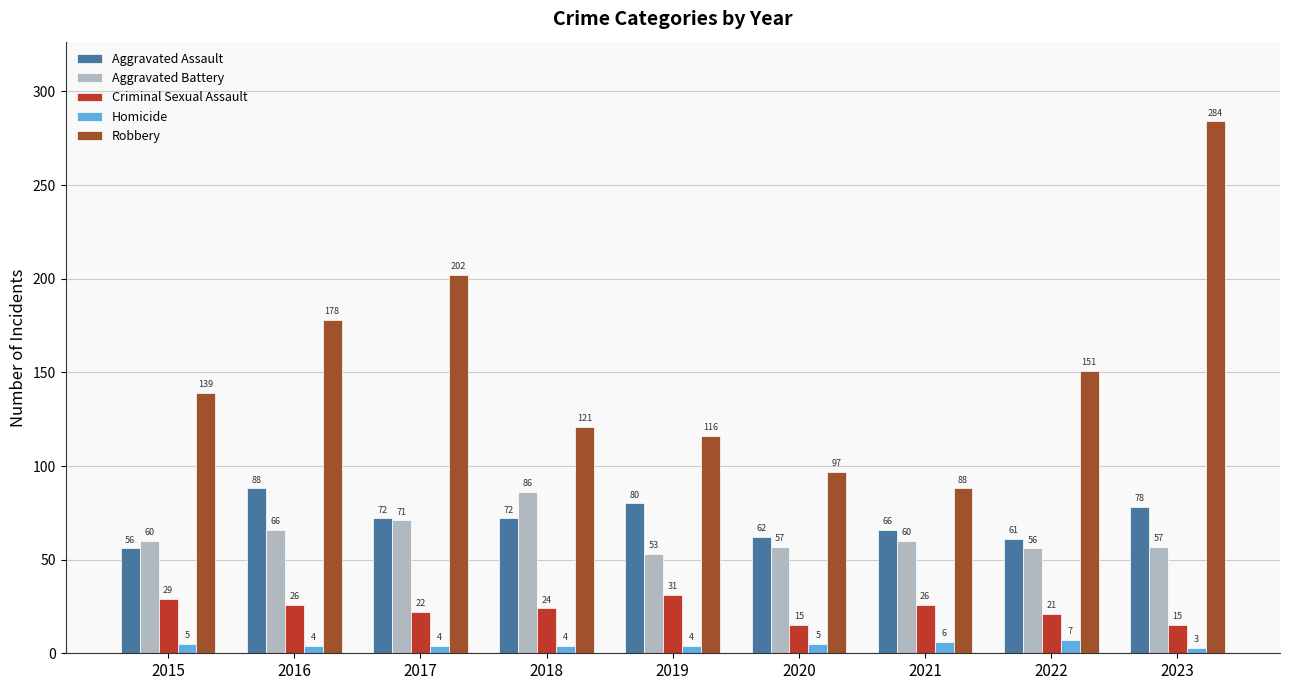

What is the sum of all Robbery values?

1376